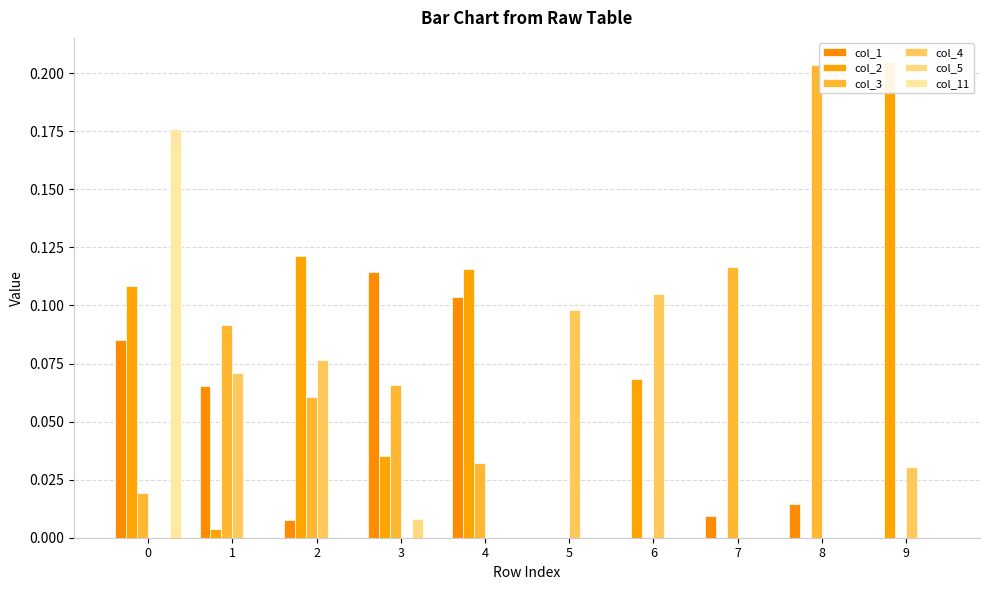

True or false: col_11 has a value of 0.0 at 8.

True